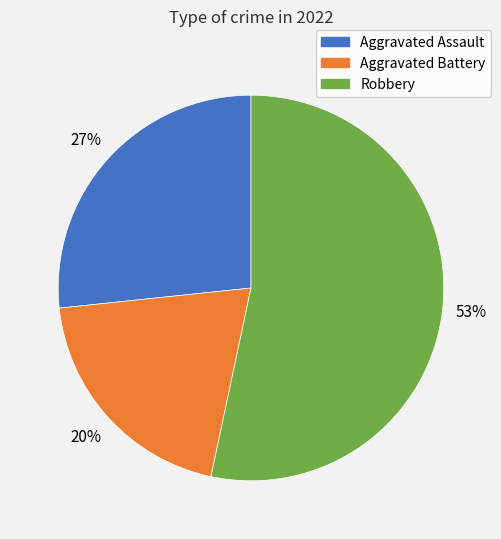

How many slices are in this pie chart?

3